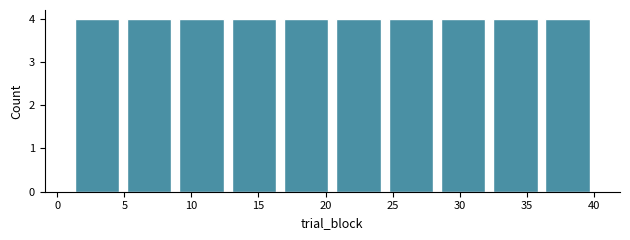

Reading left to right, transcribe this chart: for each bar, give the range it covers on the x-axis and its height. Neither the bar edges nor the heights are printed on the chart, so give them approximately, as read against the axes.

1.0 to 4.9: 4
4.9 to 8.8: 4
8.8 to 12.7: 4
12.7 to 16.6: 4
16.6 to 20.5: 4
20.5 to 24.4: 4
24.4 to 28.3: 4
28.3 to 32.2: 4
32.2 to 36.1: 4
36.1 to 40.0: 4